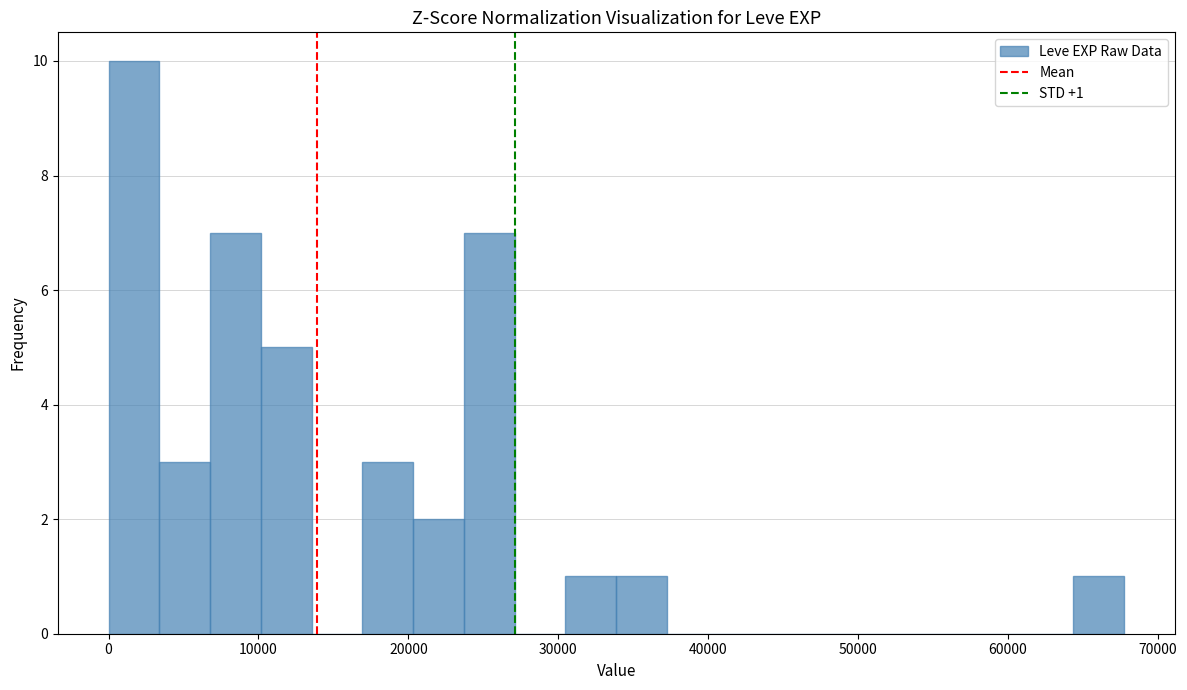

Around what value on the x-axis is the tallest bar? Give the approximate position of its centre, as read against the axis.

2000